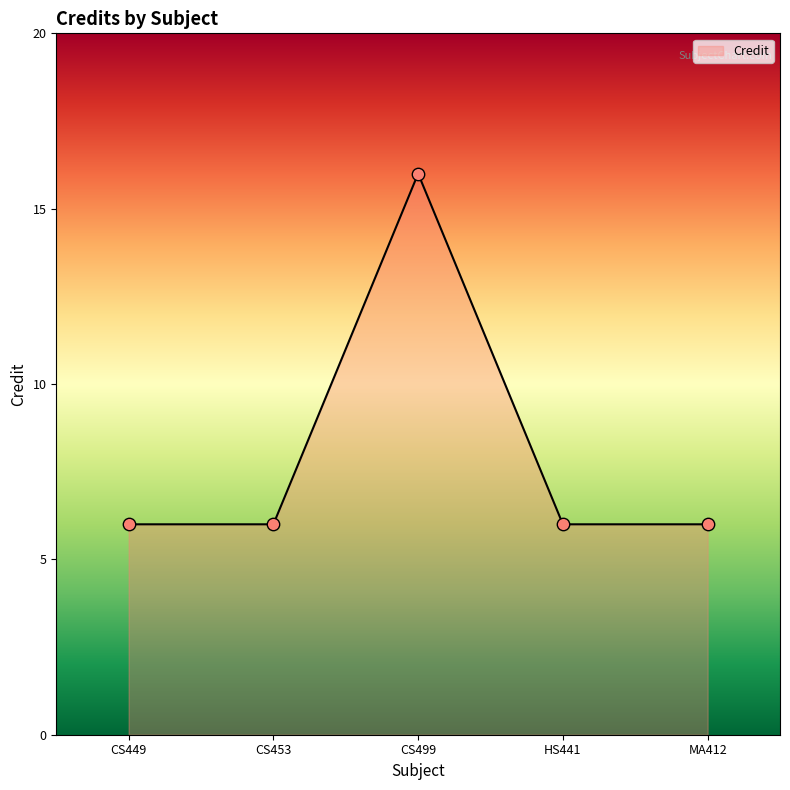

What is the ratio of the value at CS499 to the value at HS441?

2.7